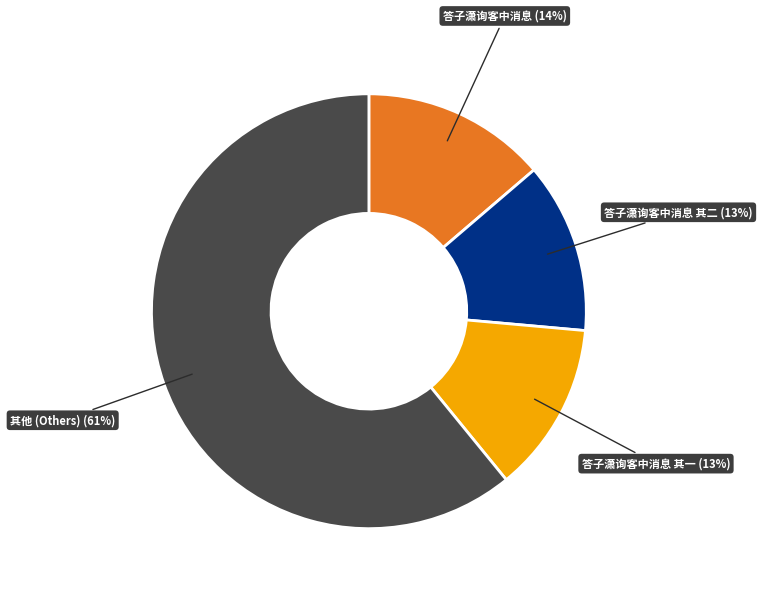

Is there any slice that represents more than half of the pie?

Yes